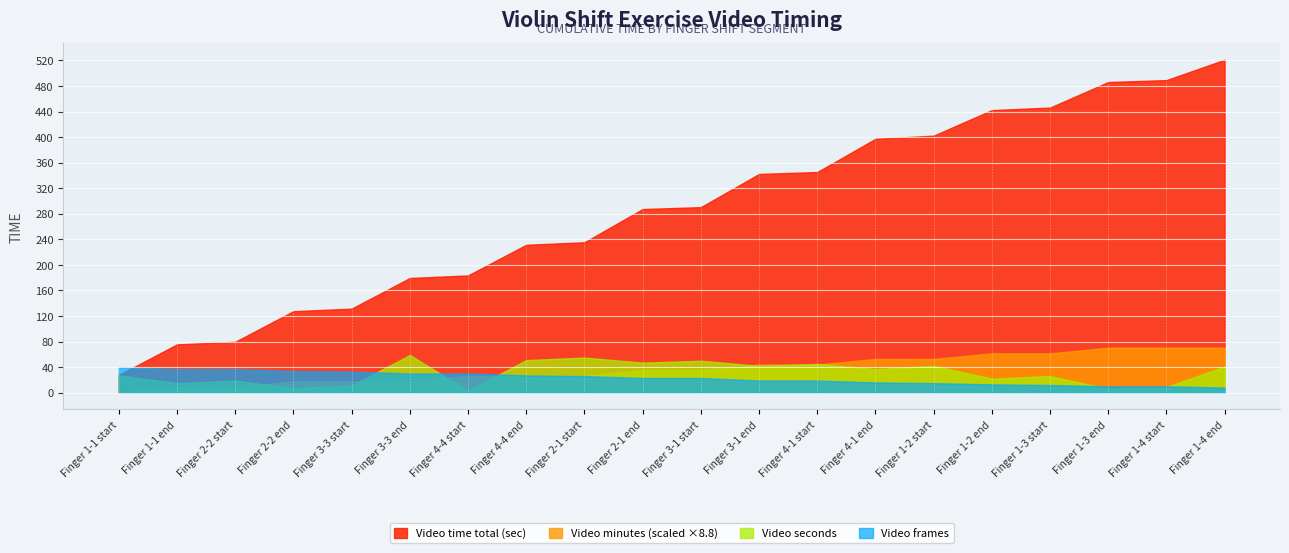

Rank the series by their maximum value, from highest to lowest.

Video time total (sec), Video minutes (scaled ×8.8), Video seconds, Video frames